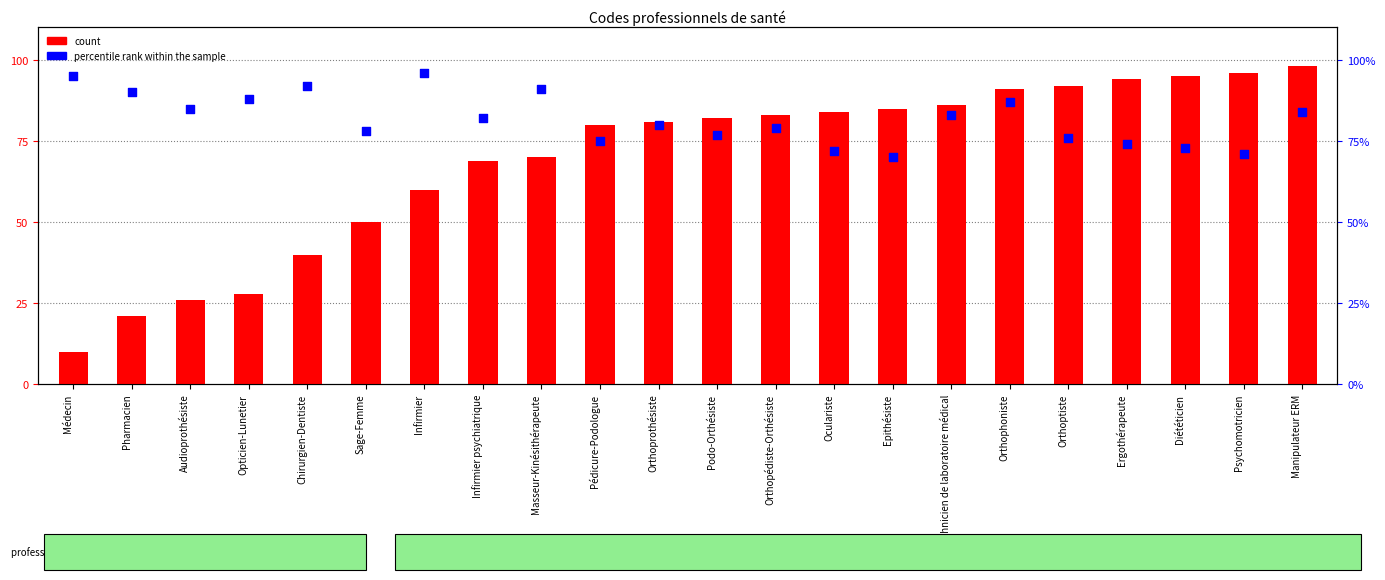

Which series contains the lowest Y value?

count